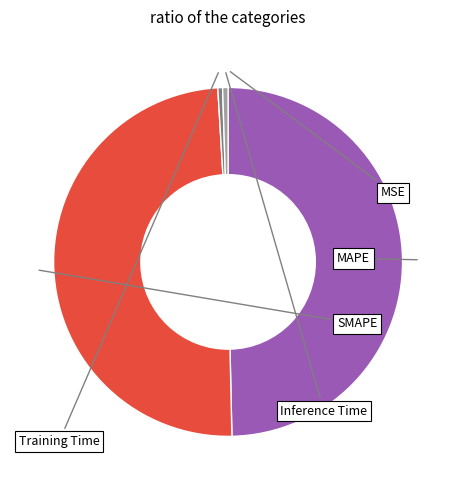

The Inference Time slice represents 12% of the pie. True or false?

False